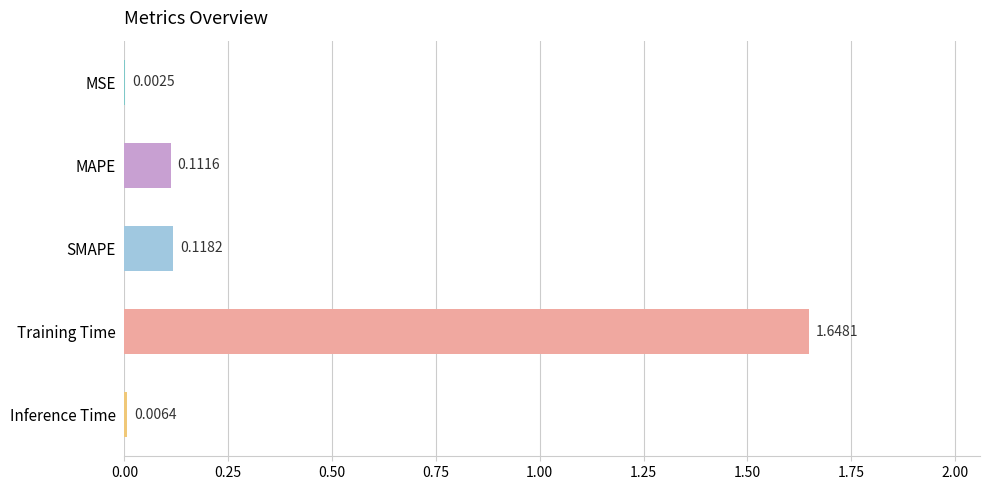

Where is the data nearest to the value 0?

MSE